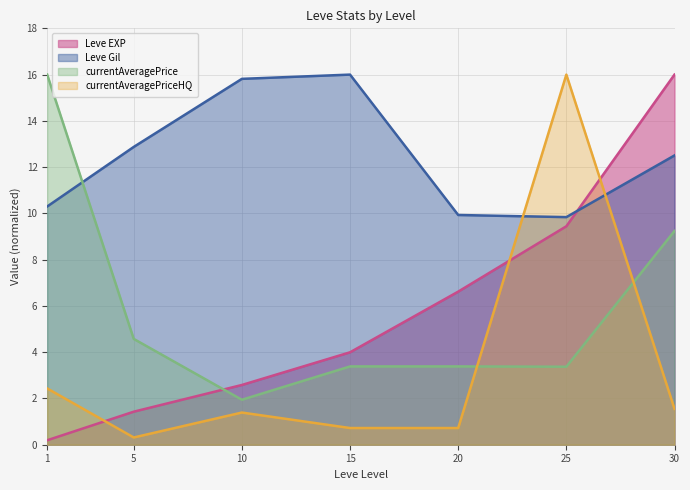

At which category does currentAveragePrice reach its first local valley?

10